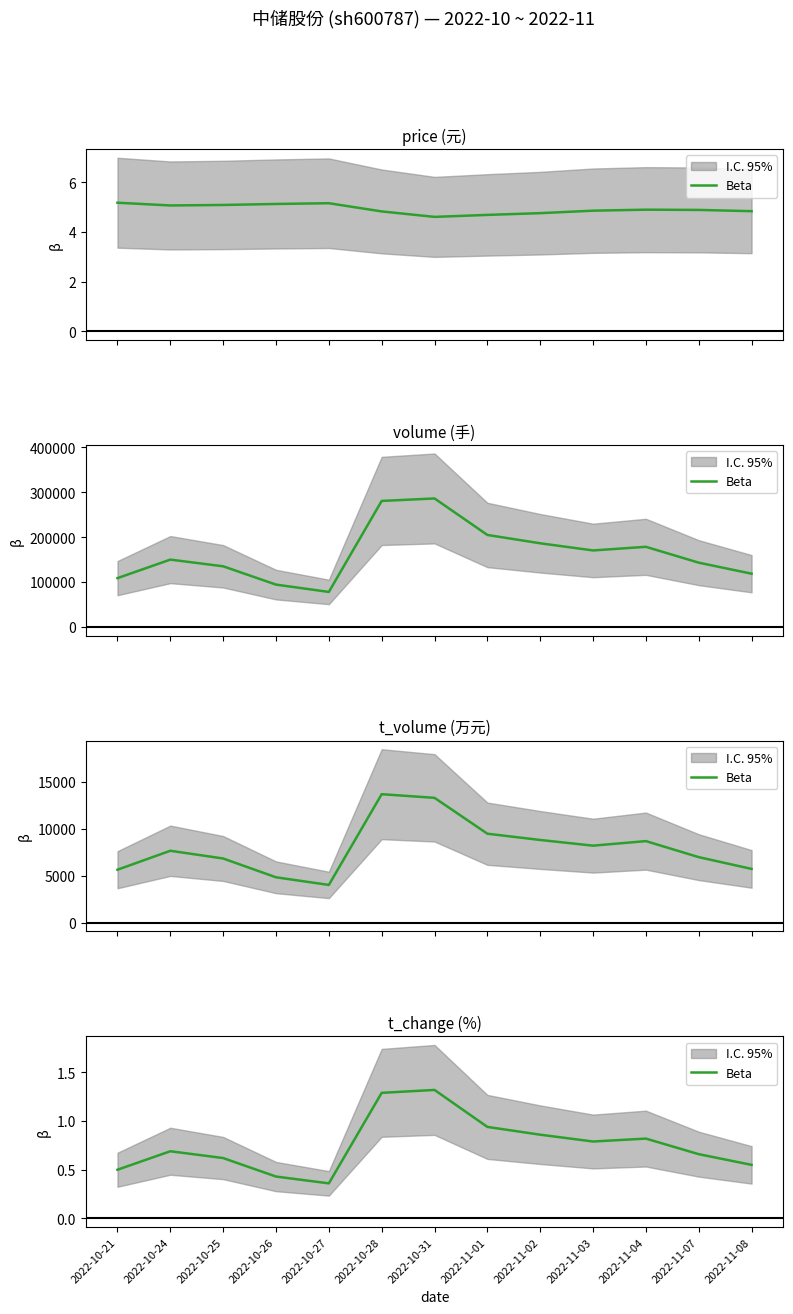

True or false: the data has more than 1 interior local peaks.

True